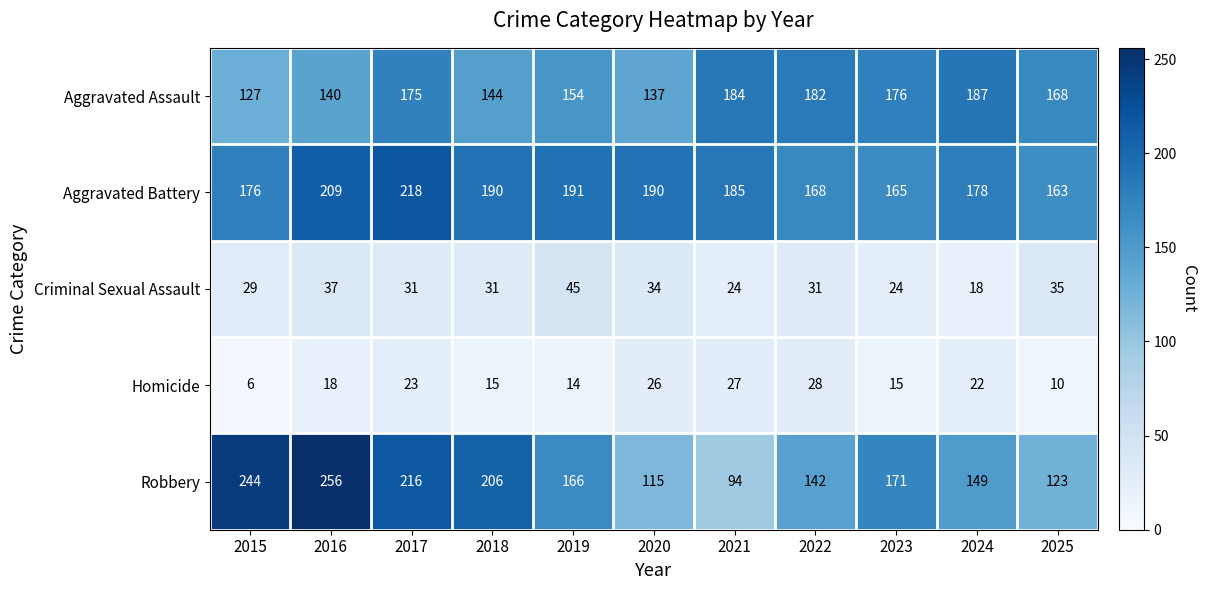

What is the difference between the maximum and minimum values in the Aggravated Assault series?

60